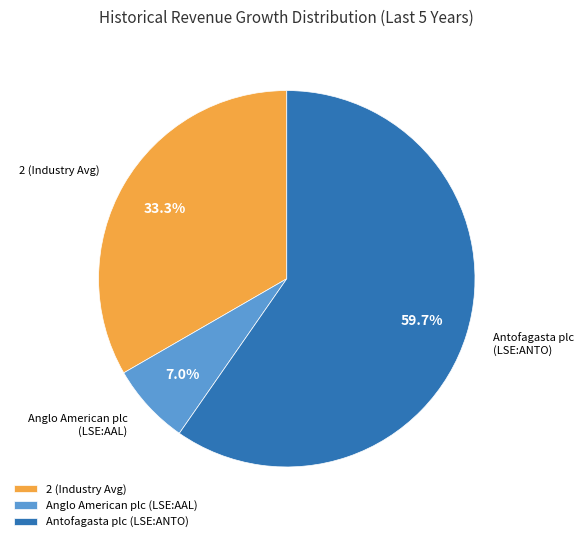

How many slices are in this pie chart?

3